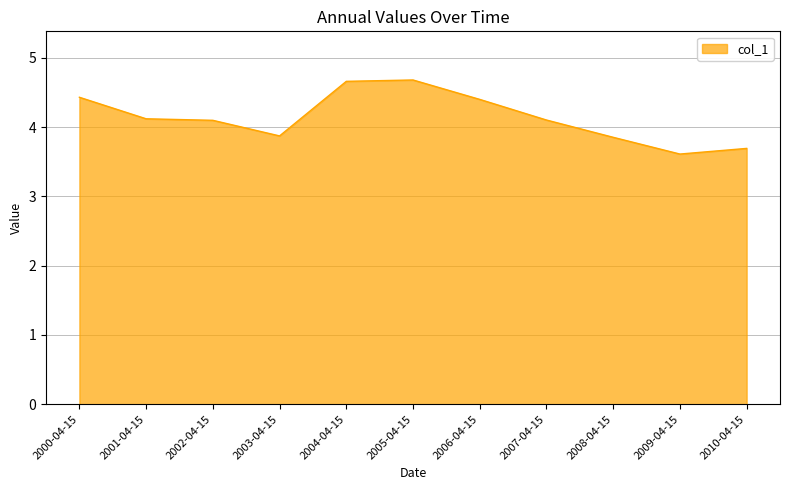

Which has a higher value, 2002-04-15 or 2009-04-15?

2002-04-15